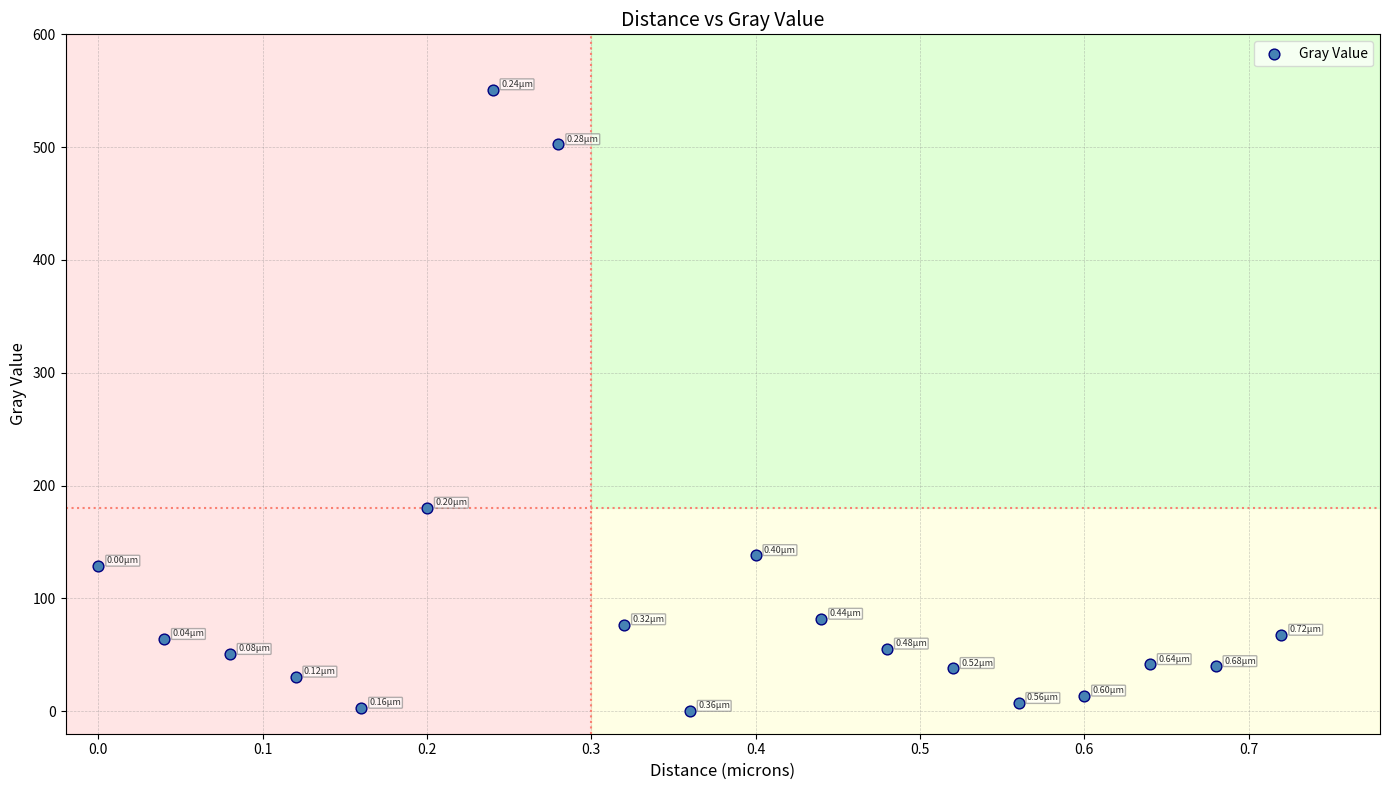

What is the range of X values (max minus min)?

0.7